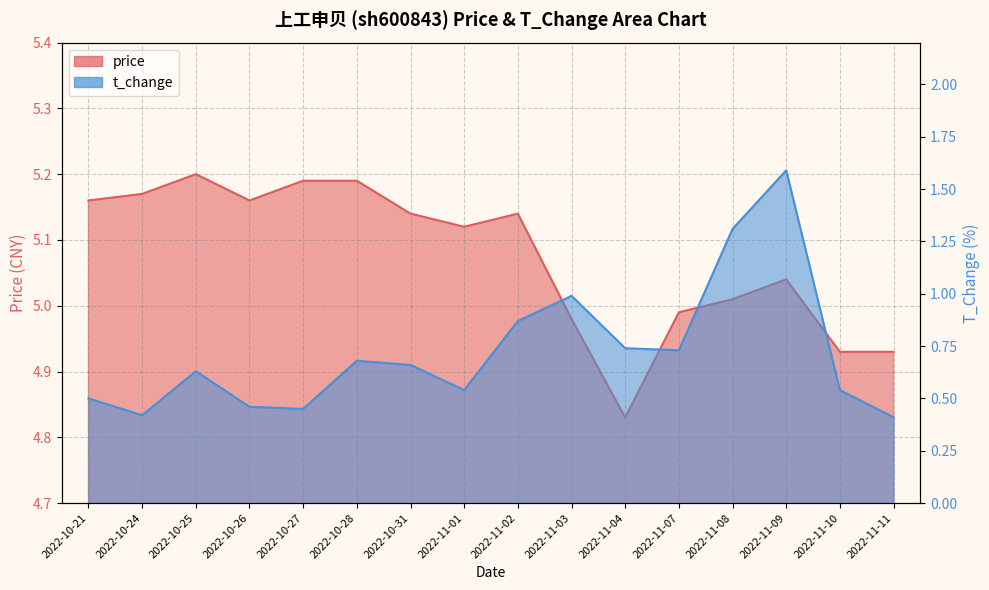

Read the price value at 2022-10-25.

5.2